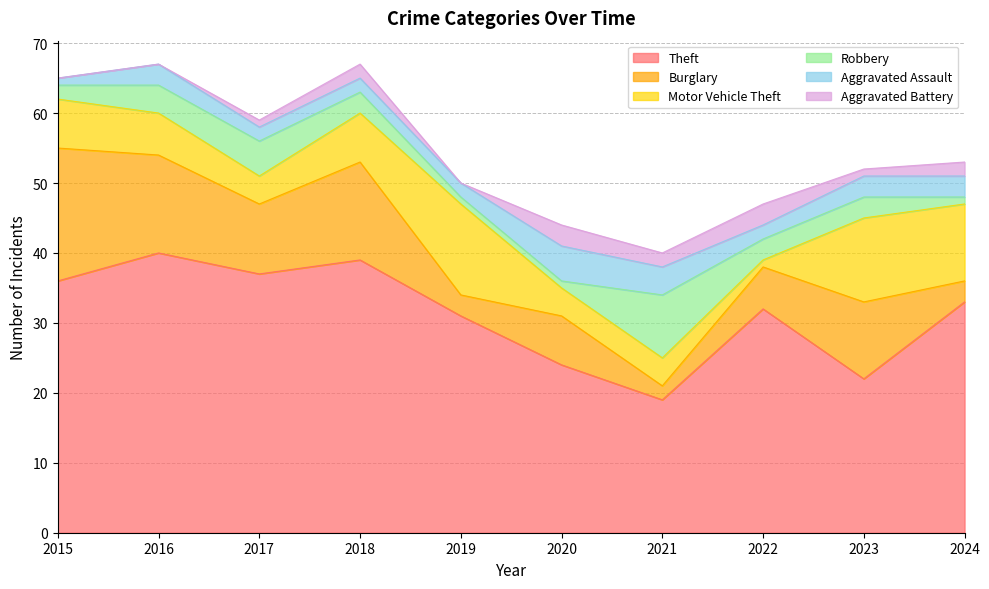

What is the value of the Motor Vehicle Theft point at the 10th from the left?

11